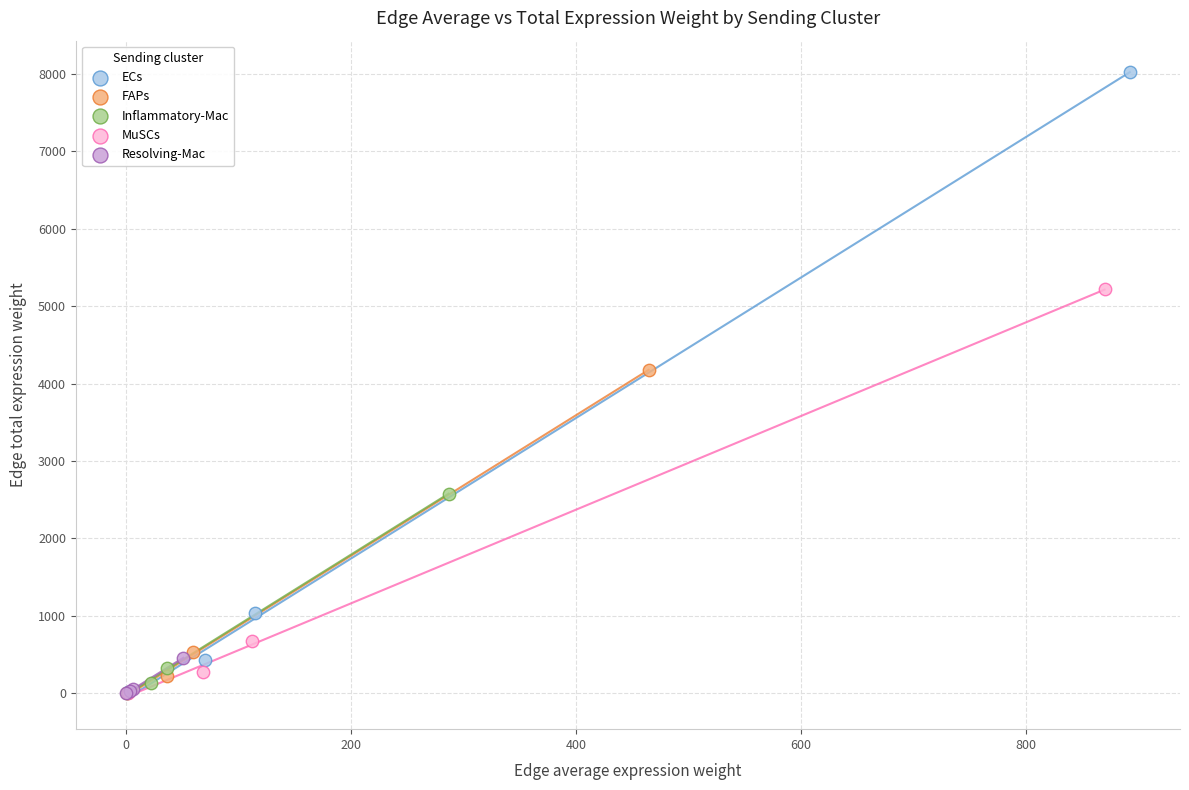

What are all the series names shown in the legend?

ECs, FAPs, Inflammatory-Mac, MuSCs, Resolving-Mac